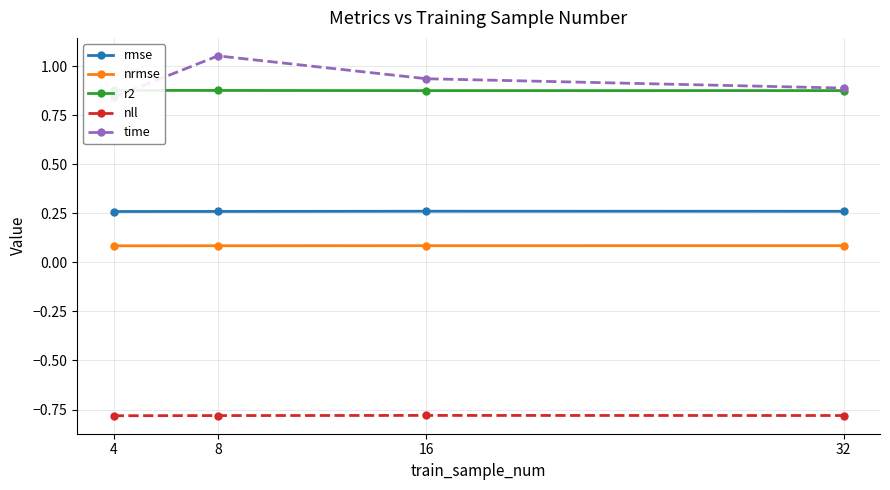

True or false: nrmse has more than 0 interior local peaks.

False